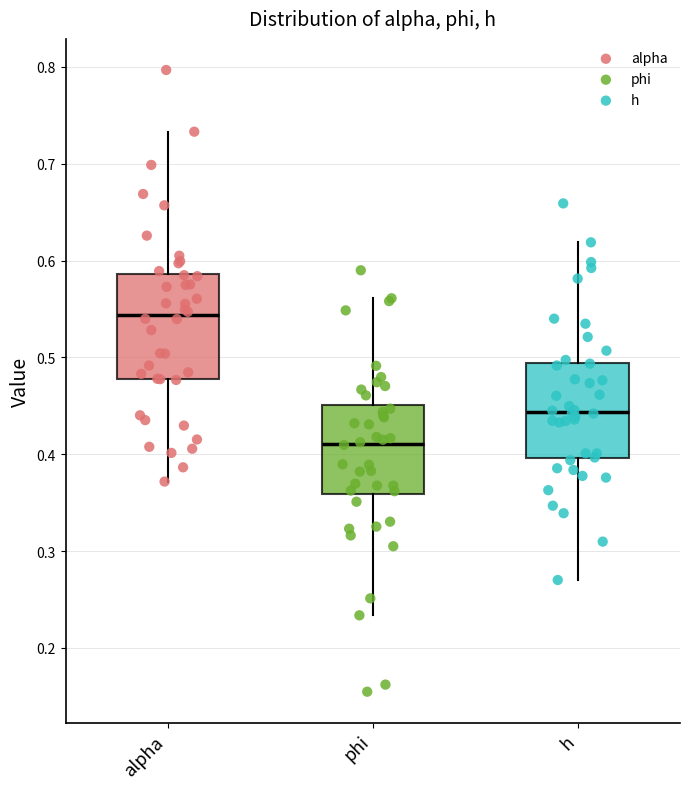

Comparing the boxes themselves (not the whiskers), which one is the tallest?

alpha